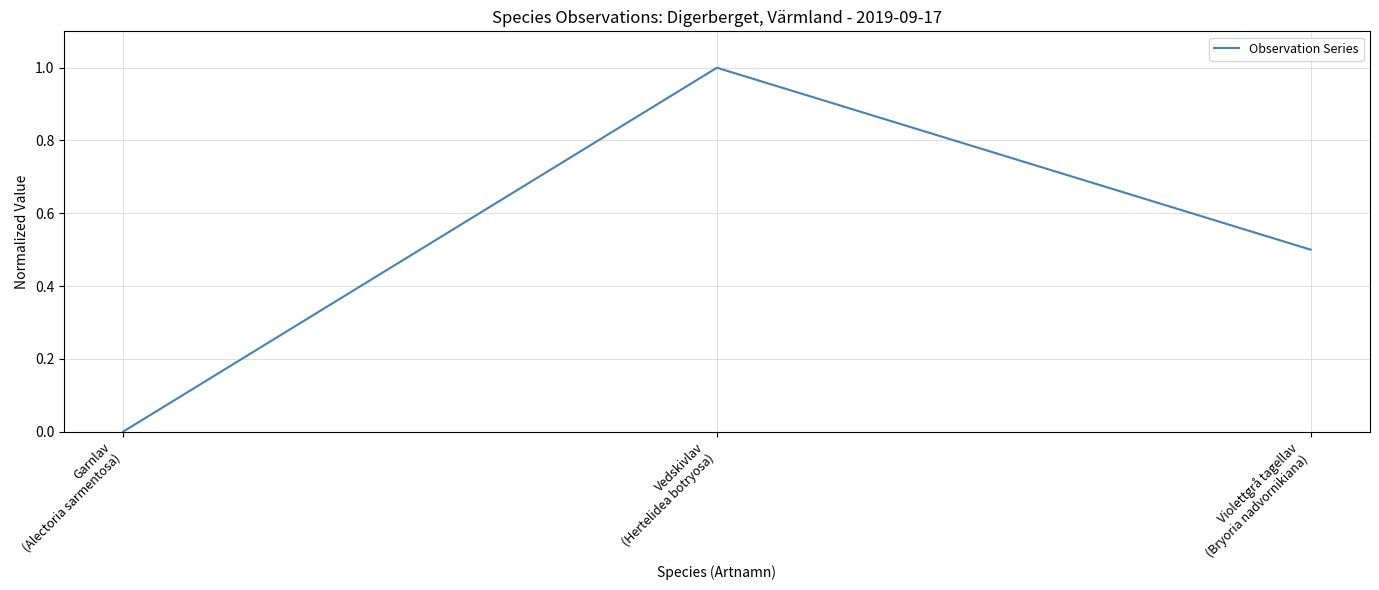

Is it true that the value at Garnlav
(Alectoria sarmentosa) is 0.0?

True